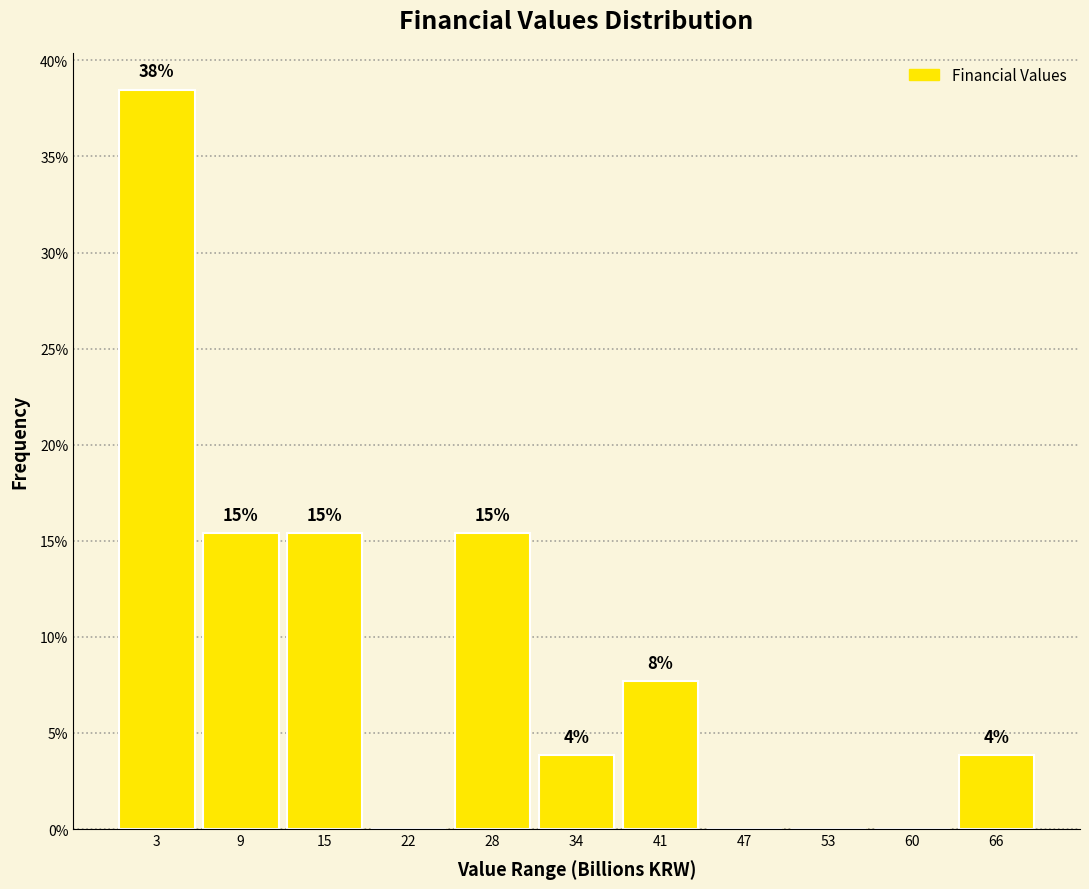

Are the bars horizontal?

No